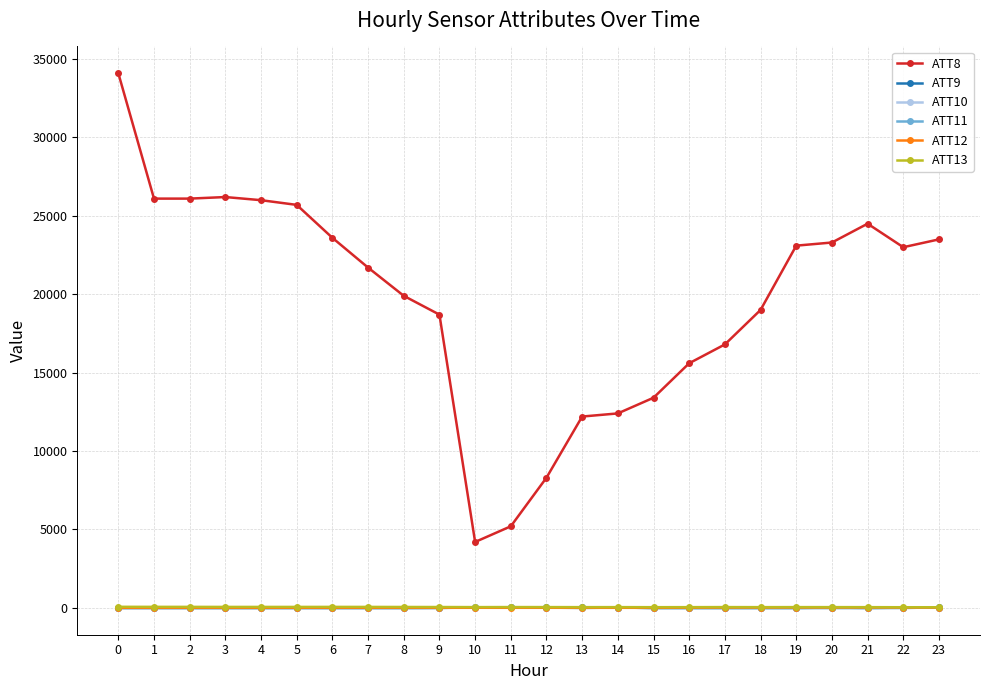

True or false: ATT12 and ATT8 cross at least once.

False